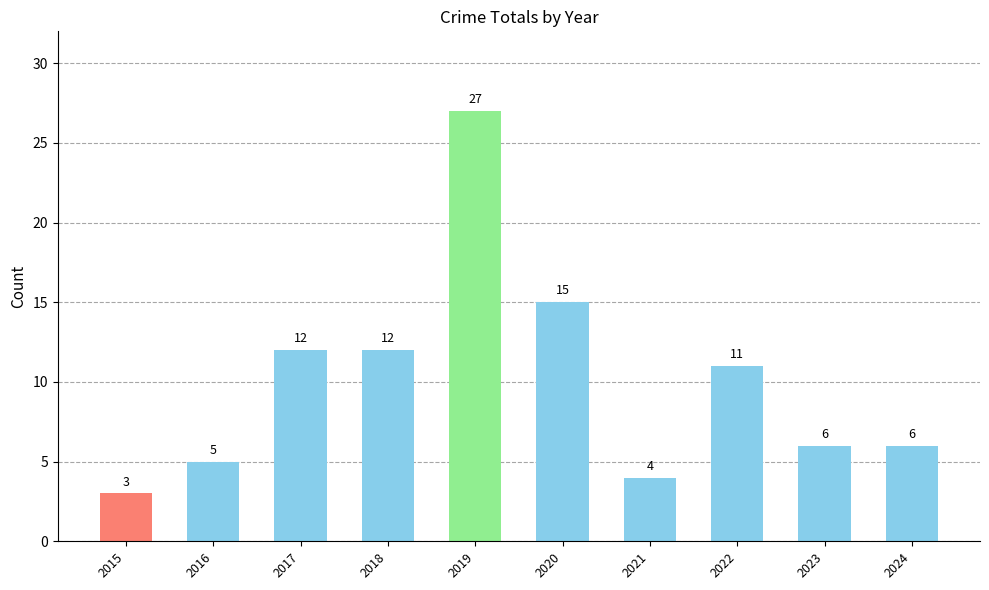

What is the difference between the maximum and minimum values?

24